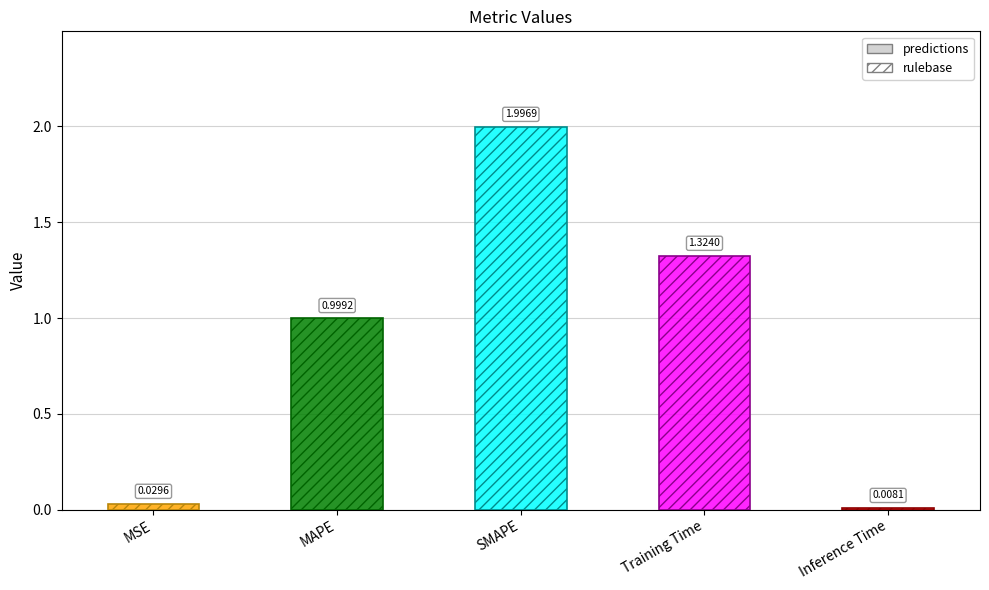

Is it true that the value at MSE is 0.0?

True